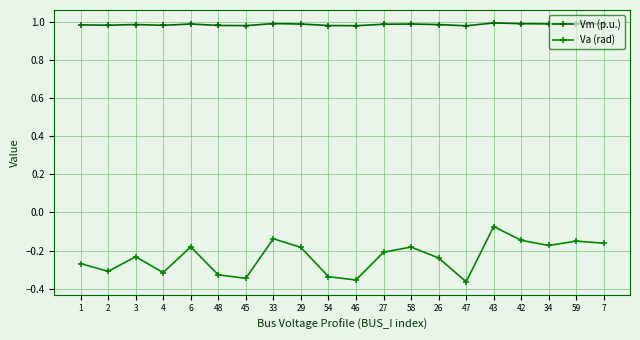

At how many categories does at least one series exceed 0?

20